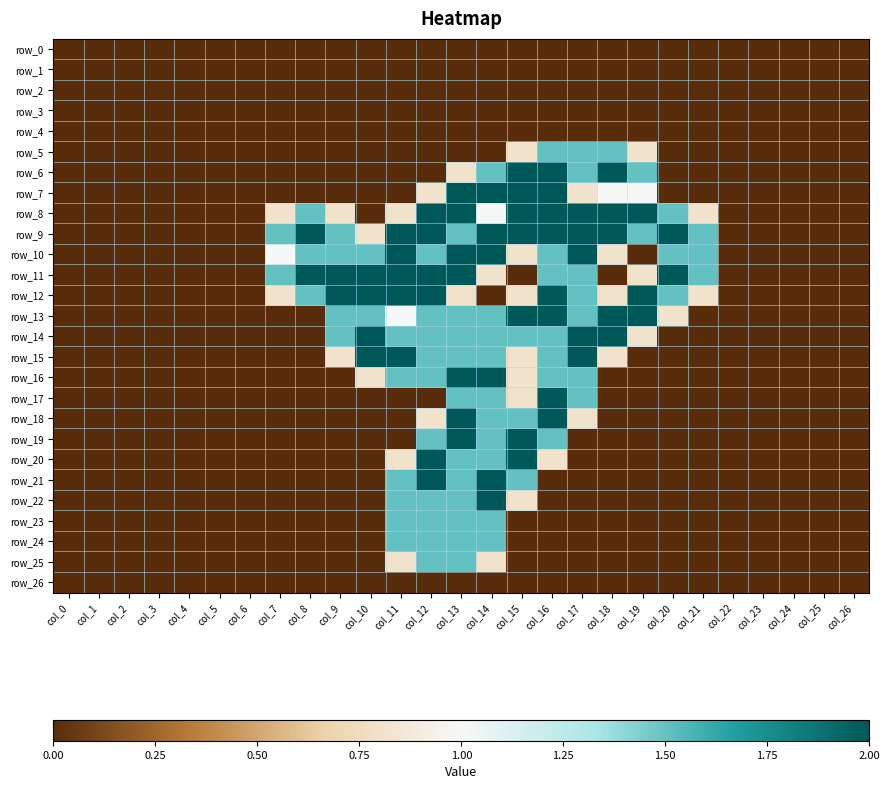

Which has a higher value, col_25 or col_1?

col_25